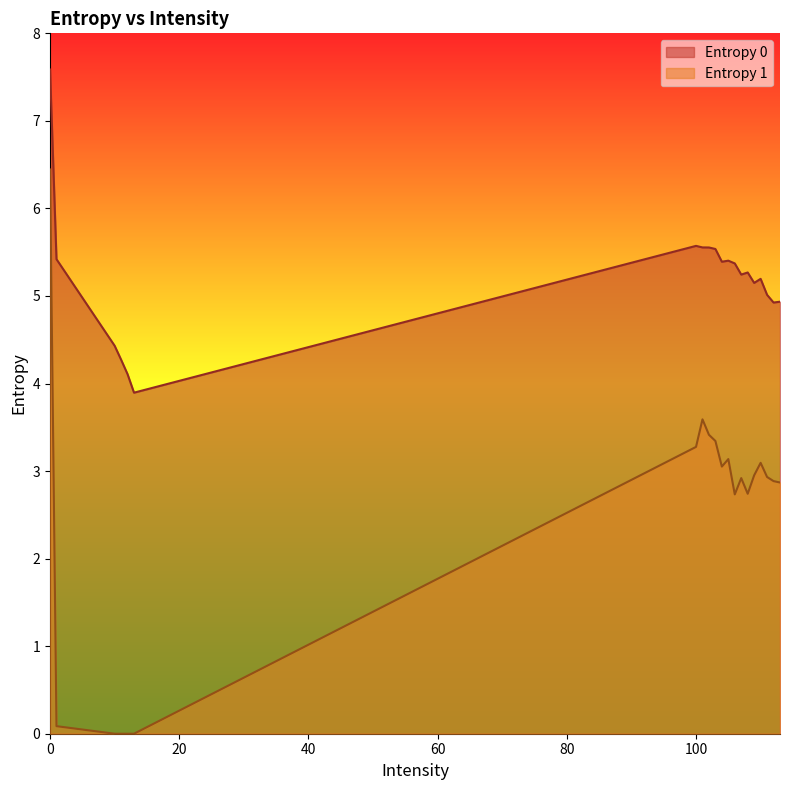

Is the value of Entropy 1 at 1 greater than the value of Entropy 0 at 104?

No